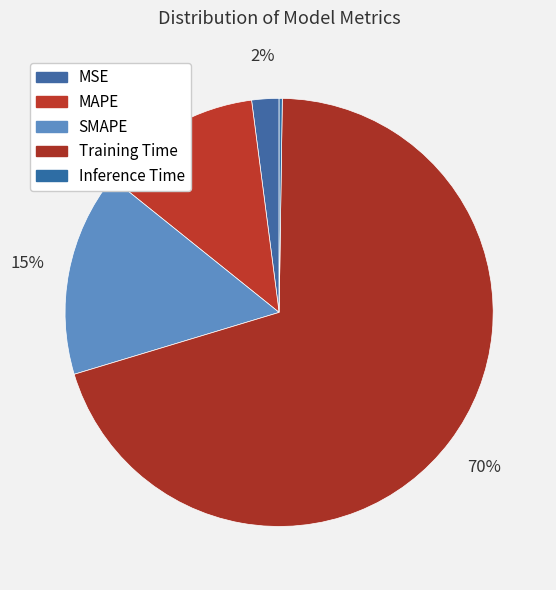

Which has a higher value, MAPE or MSE?

MAPE